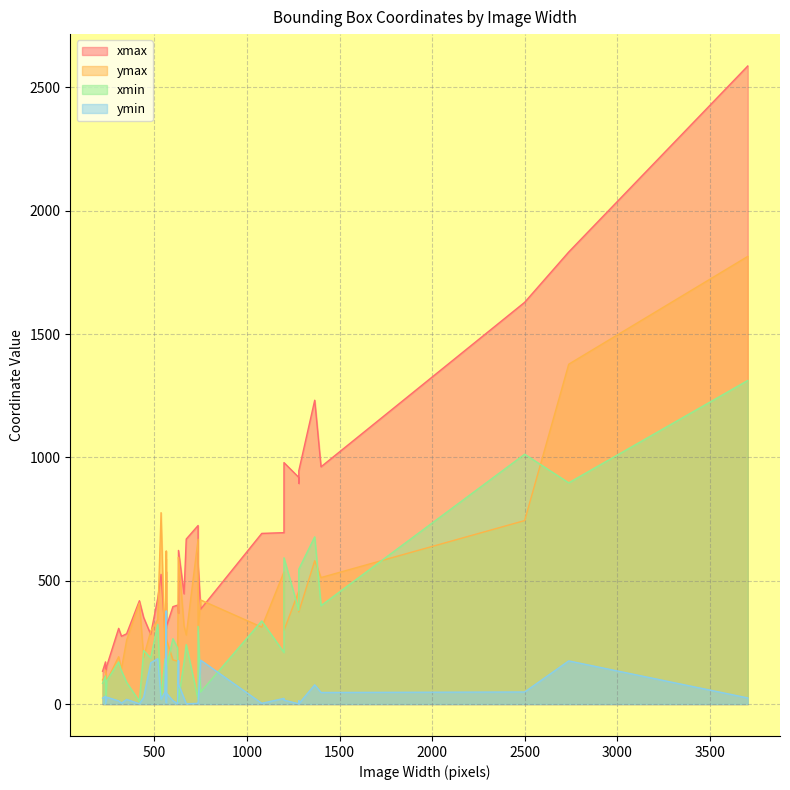

At which label does xmin reach its peak?

3705